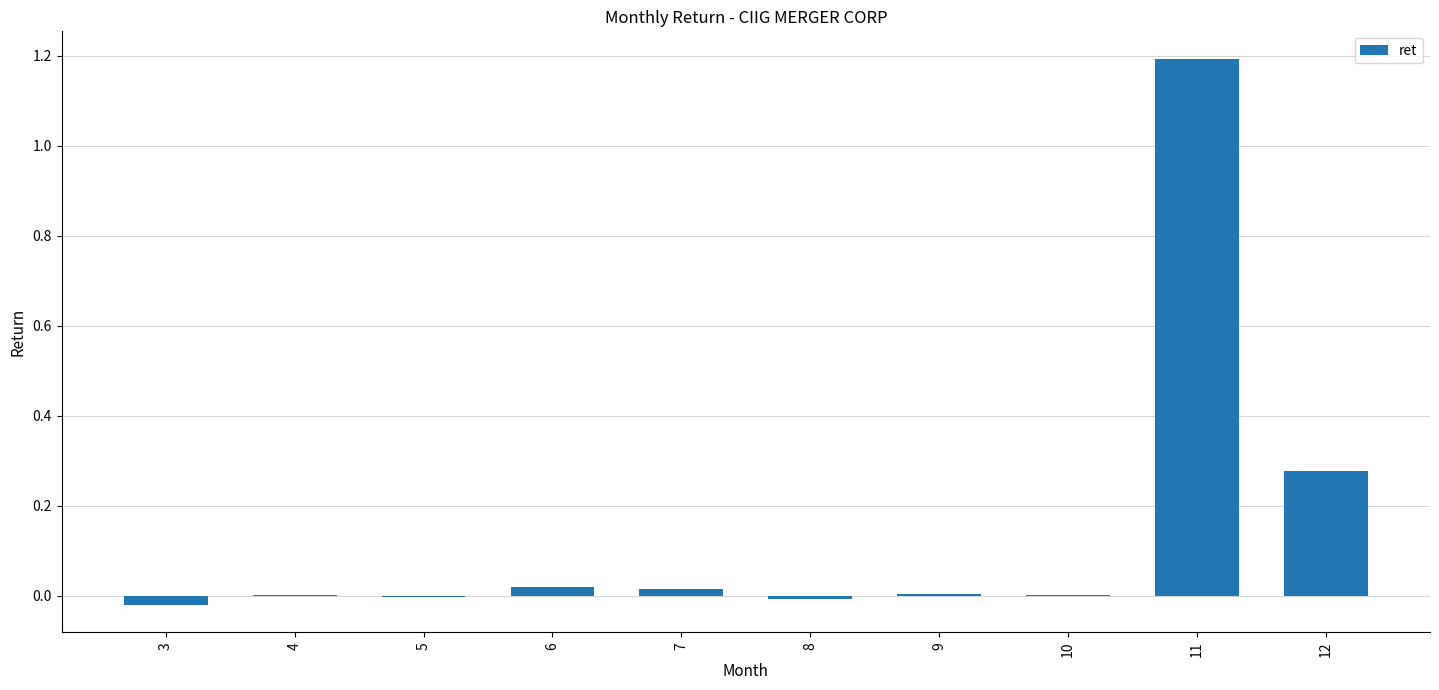

The value at 8 is -0.0. True or false?

True